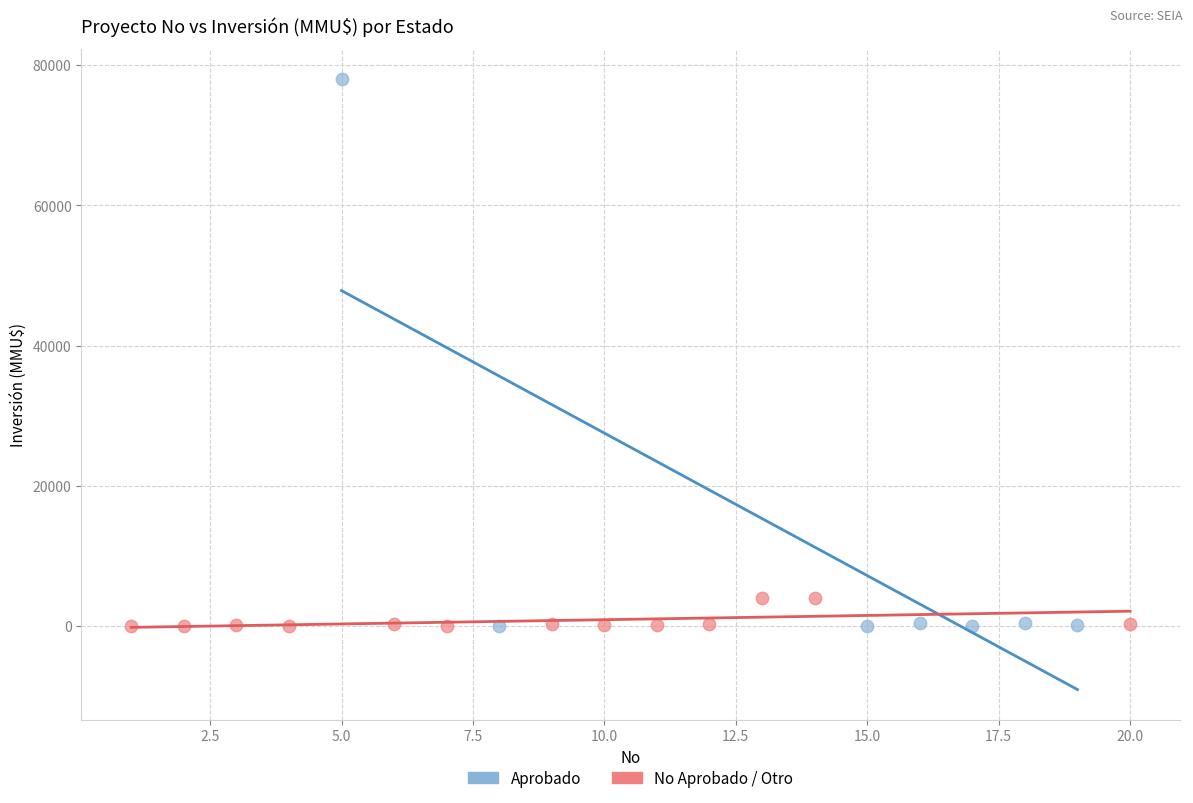

Which series has the largest Y range (max minus min)?

Aprobado